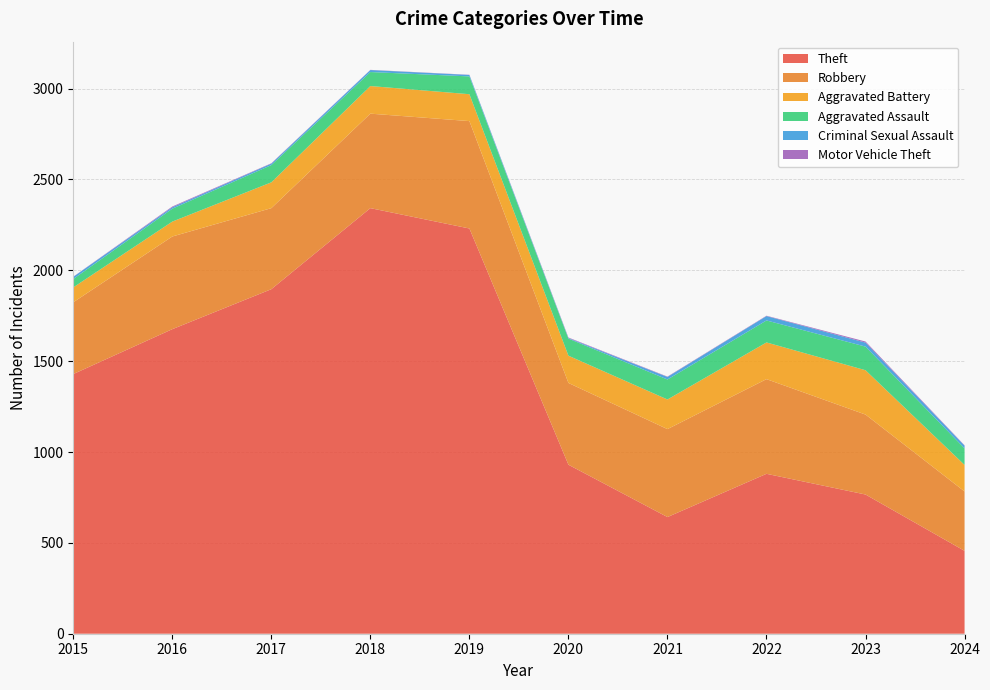

Reading left to right, extract all data points from this chart.

Theft: 1429	1676	1896	2342	2230	930	642	880	766	456
Robbery: 395	510	446	520	591	450	484	521	440	327
Aggravated Battery: 82	82	142	152	148	150	163	202	244	146
Aggravated Assault: 46	71	95	77	98	94	110	121	130	91
Criminal Sexual Assault: 12	8	8	11	8	3	14	24	22	15
Motor Vehicle Theft: 1	4	2	1	1	3	2	2	6	2